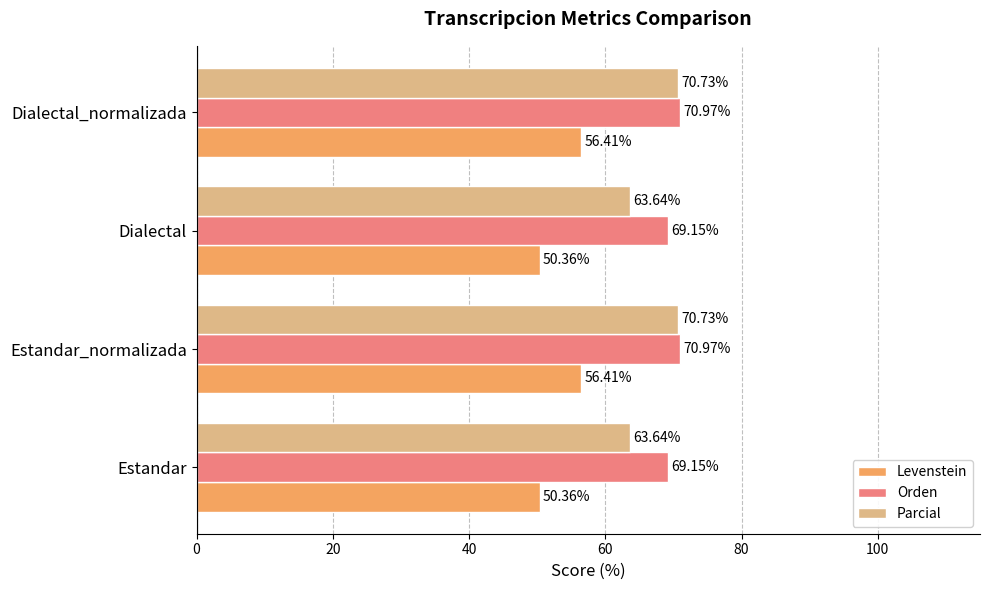

At Dialectal_normalizada, list the series in order from largest to smallest.

Orden, Parcial, Levenstein